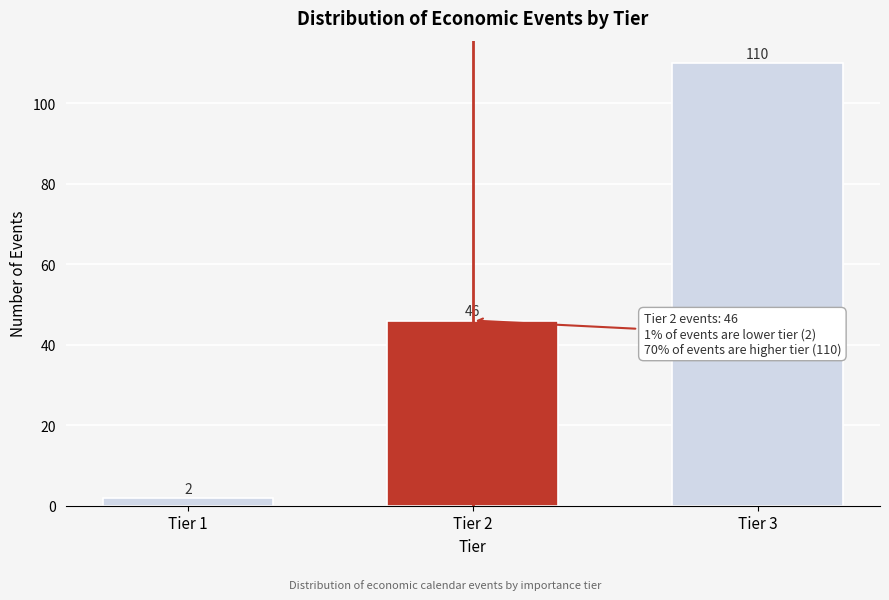

Reading left to right, transcribe all the data shown in this chart.

2	46	110